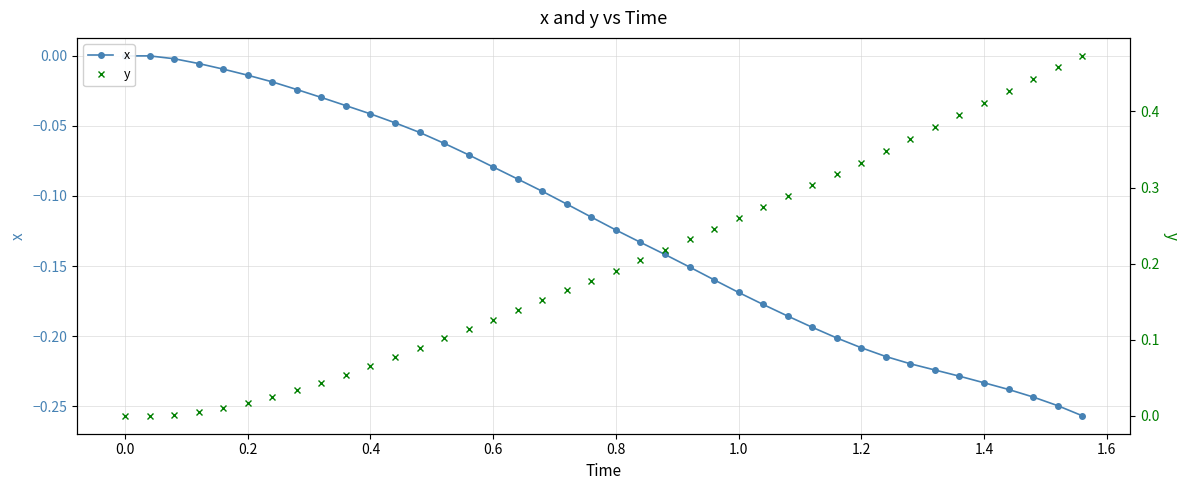

What is the difference between the maximum and minimum values in the x series?

0.3